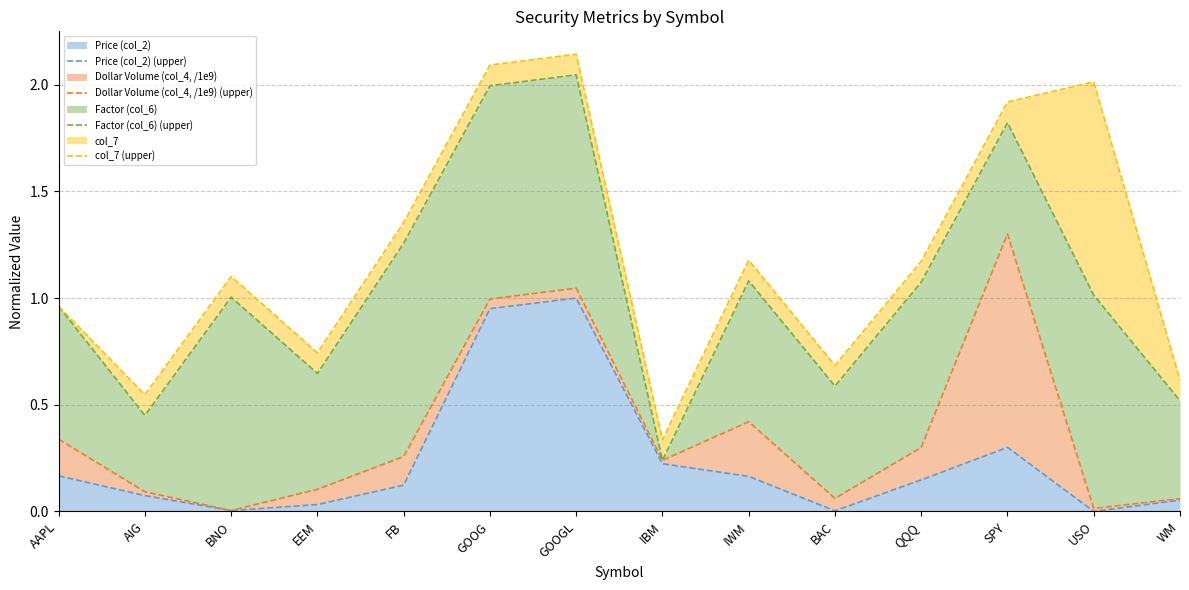

Reading left to right, extract all data points from this chart.

Price (col_2) (upper): 0.2	0.1	0.0	0.0	0.1	1.0	1.0	0.2	0.2	0.0	0.1	0.3	0.0	0.1
Dollar Volume (col_4, /1e9) (upper): 0.3	0.1	0.0	0.1	0.3	1.0	1.0	0.2	0.4	0.1	0.3	1.3	0.0	0.1
Factor (col_6) (upper): 1.0	0.5	1.0	0.6	1.3	2.0	2.0	0.2	1.1	0.6	1.1	1.8	1.0	0.5
col_7 (upper): 1.0	0.5	1.1	0.7	1.4	2.1	2.1	0.3	1.2	0.7	1.2	1.9	2.0	0.6